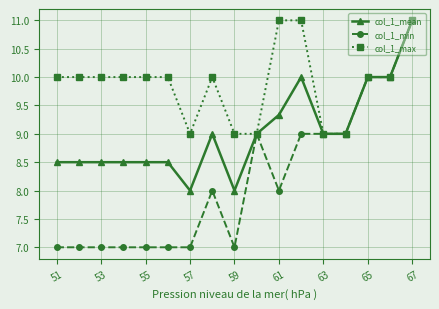

Reading left to right, list all the values displayed in this chart.

col_1_mean: 8.5	8.5	8.5	8.5	8.5	8.5	8.0	9.0	8.0	9.0	9.3	10.0	9.0	9.0	10.0	10.0	11.0
col_1_min: 7.0	7.0	7.0	7.0	7.0	7.0	7.0	8.0	7.0	9.0	8.0	9.0	9.0	9.0	10.0	10.0	11.0
col_1_max: 10.0	10.0	10.0	10.0	10.0	10.0	9.0	10.0	9.0	9.0	11.0	11.0	9.0	9.0	10.0	10.0	11.0